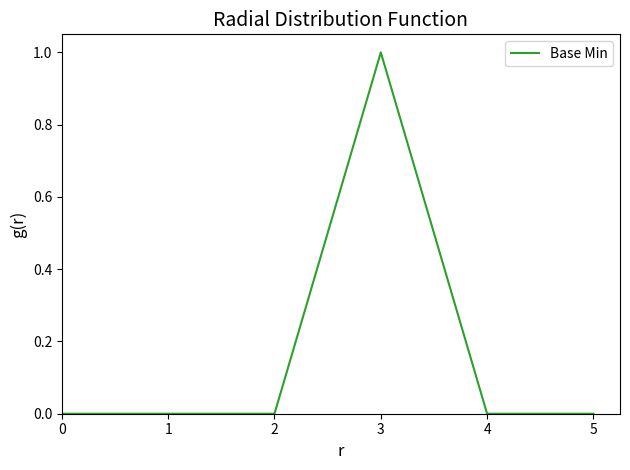

Is it true that the value at 2 is -1?

False